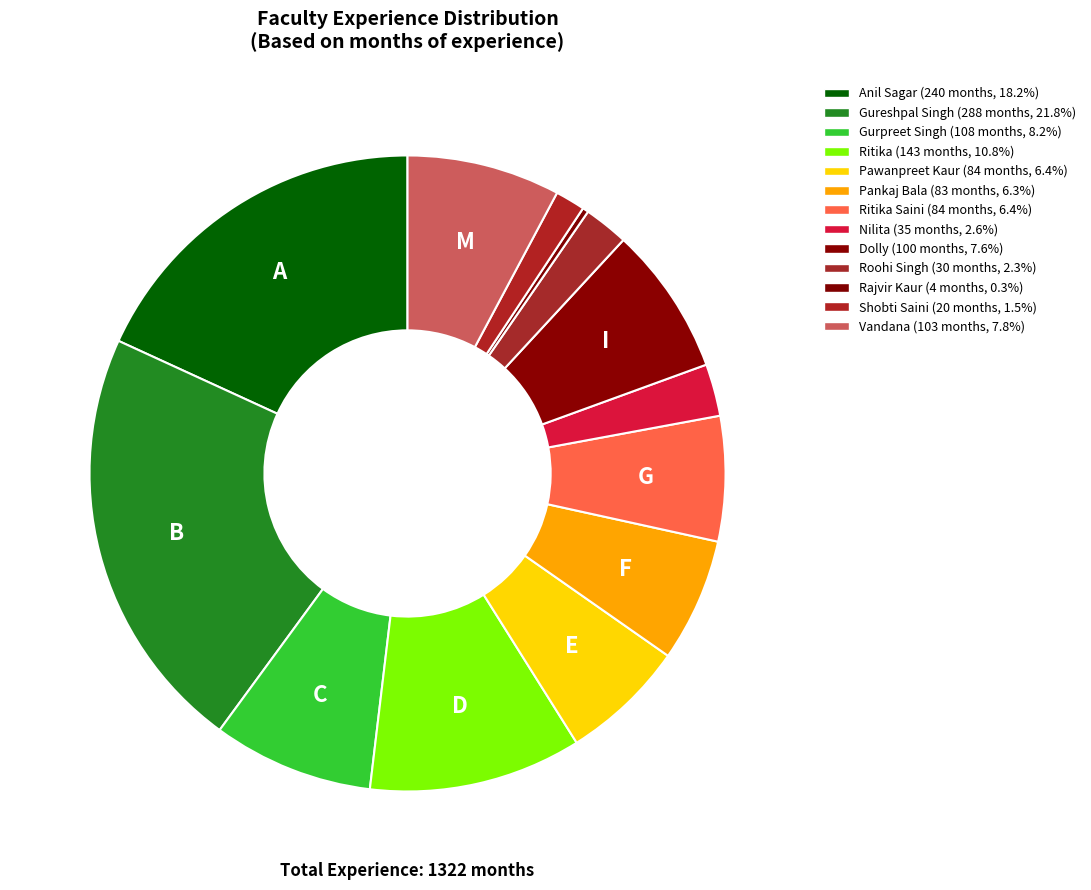

How many segments does this pie chart have?

13